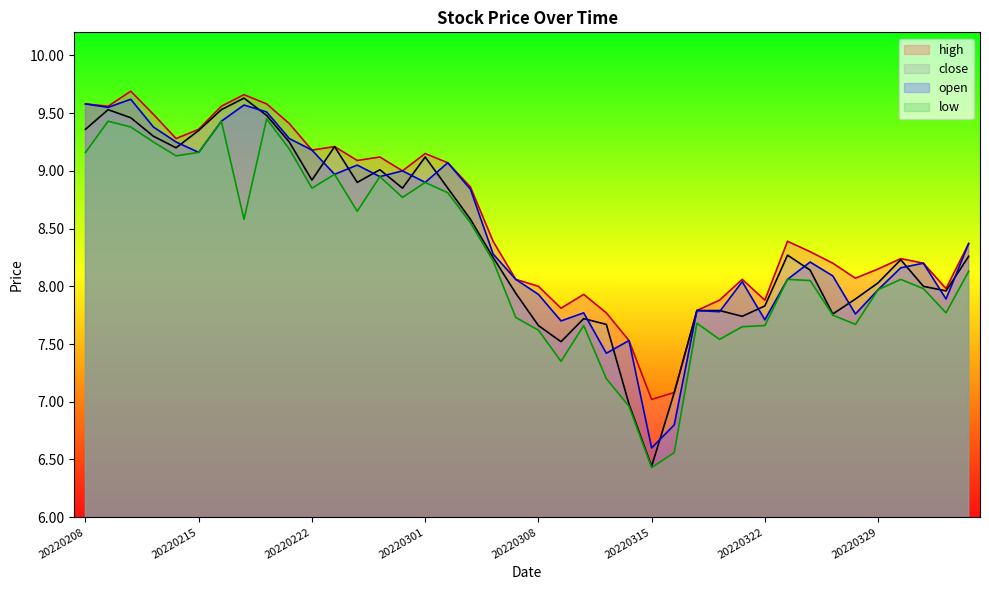

Which category has the lowest value across all series?

20220315